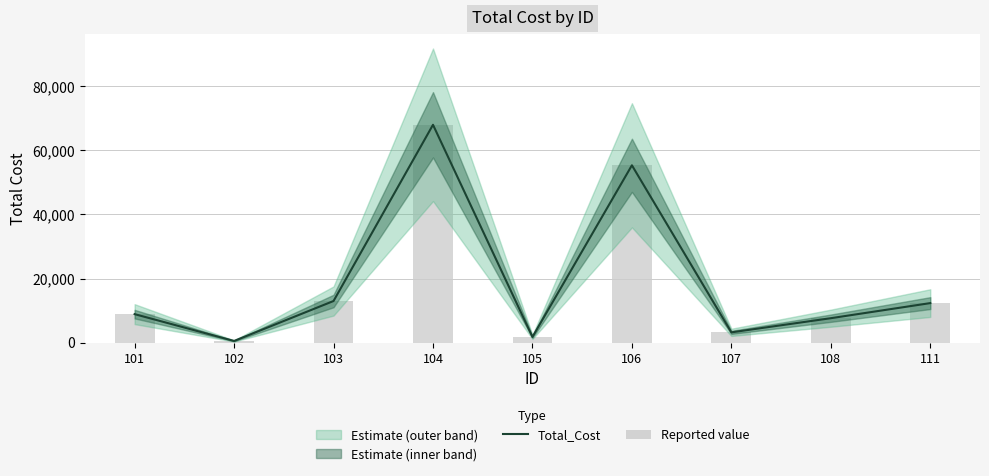

Where is Reported value nearest to the value 34260?

106